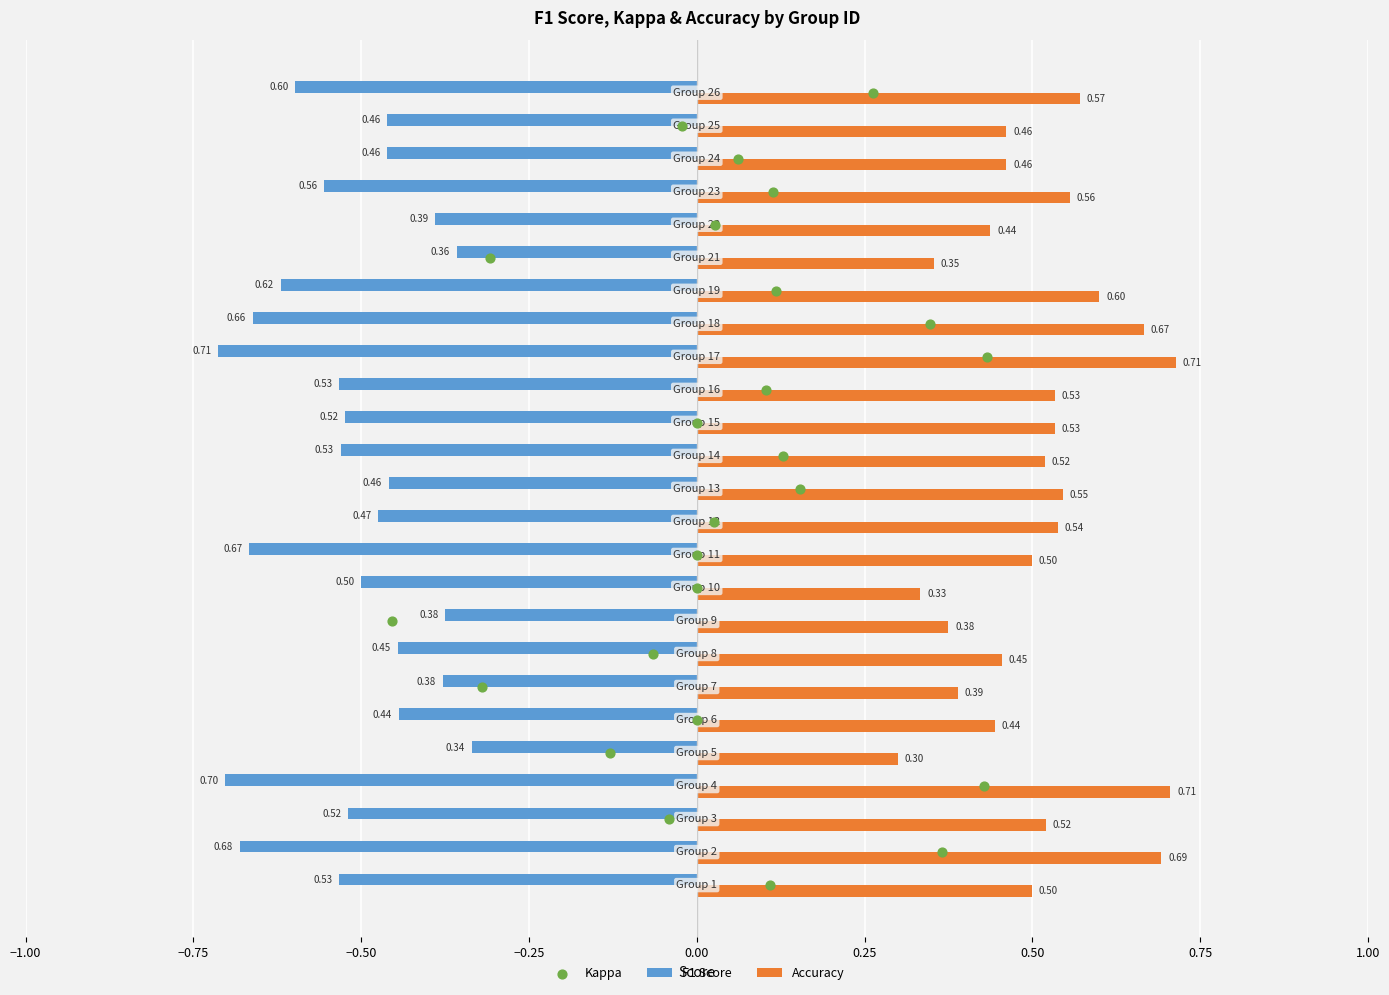

What is the sum of all Accuracy values?

12.7